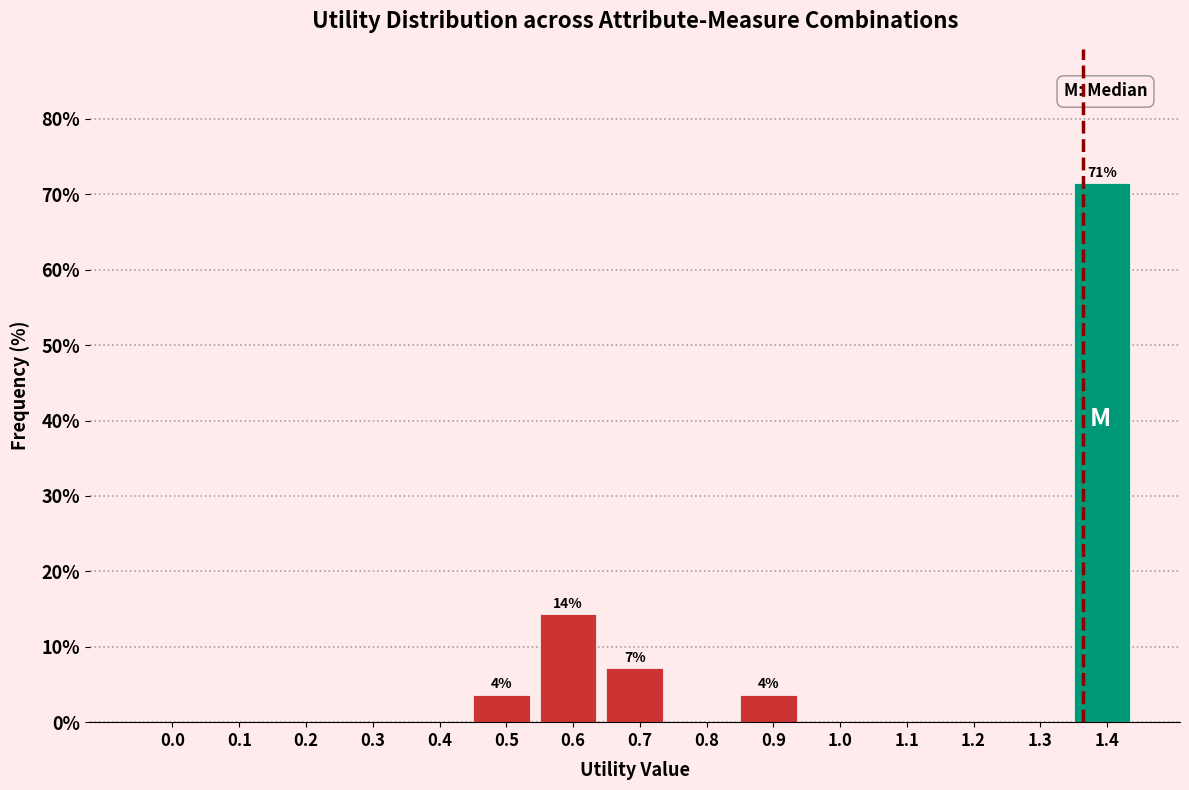

Reading left to right, transcribe all the data shown in this chart.

0.0=0.0	0.1=0.0	0.2=0.0	0.3=0.0	0.4=0.0	0.5=3.6	0.6=14.3	0.7=7.1	0.8=0.0	0.9=3.6	1.0=0.0	1.1=0.0	1.2=0.0	1.3=0.0	1.4=71.4